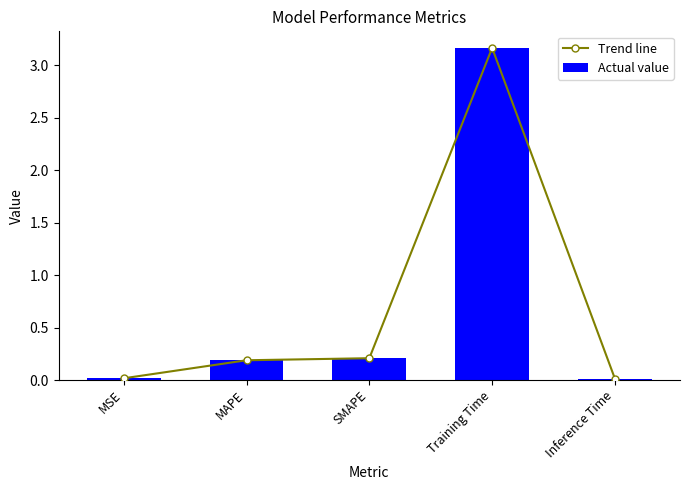

Read the Actual value value at MAPE.

0.2